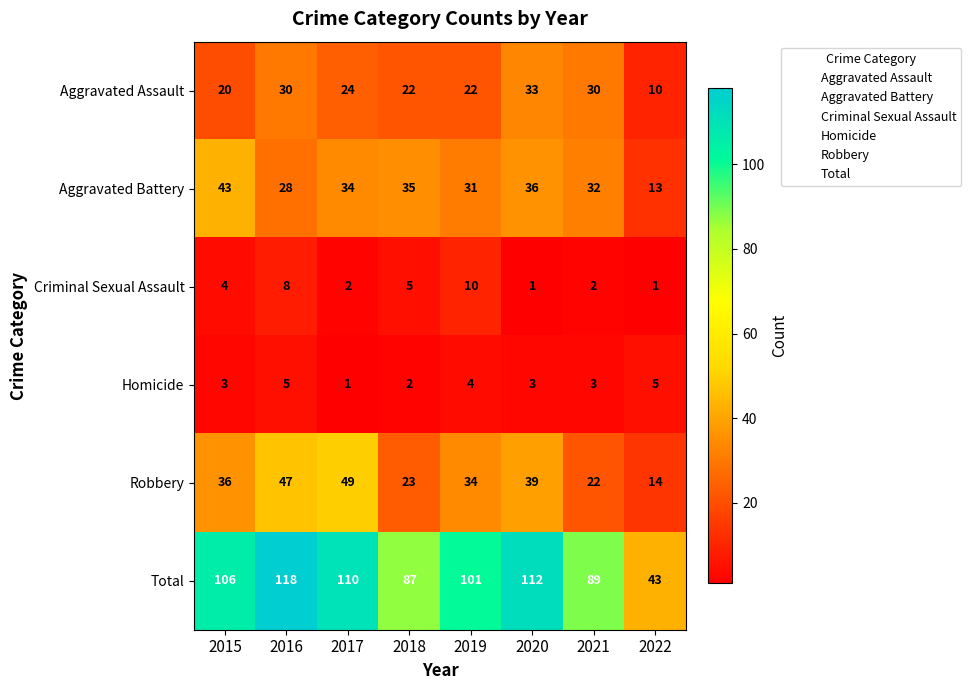

What is the difference between the second highest and minimum values in the Robbery series?

33